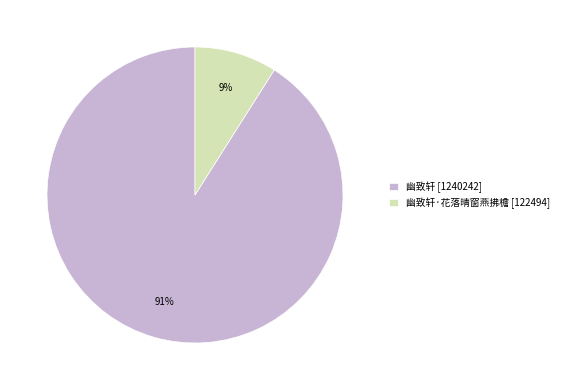

What is the ratio of the value at 幽致轩 [1240242] to the value at 幽致轩·花落晴窗燕拂檐 [122494]?

10.1